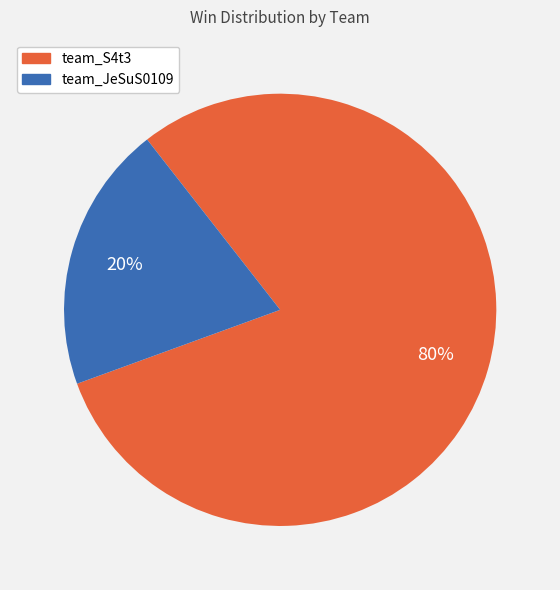

Do team_JeSuS0109 and team_S4t3 together represent more than half of the pie?

Yes